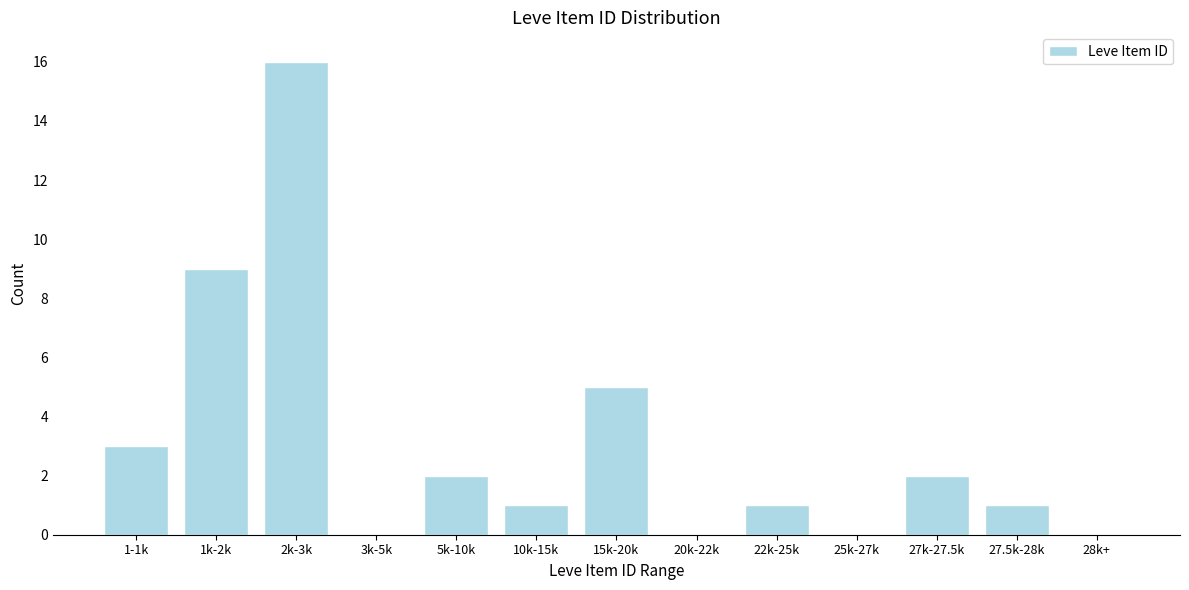

Reading left to right, list all the values displayed in this chart.

1-1k=3	1k-2k=9	2k-3k=16	3k-5k=0	5k-10k=2	10k-15k=1	15k-20k=5	20k-22k=0	22k-25k=1	25k-27k=0	27k-27.5k=2	27.5k-28k=1	28k+=0